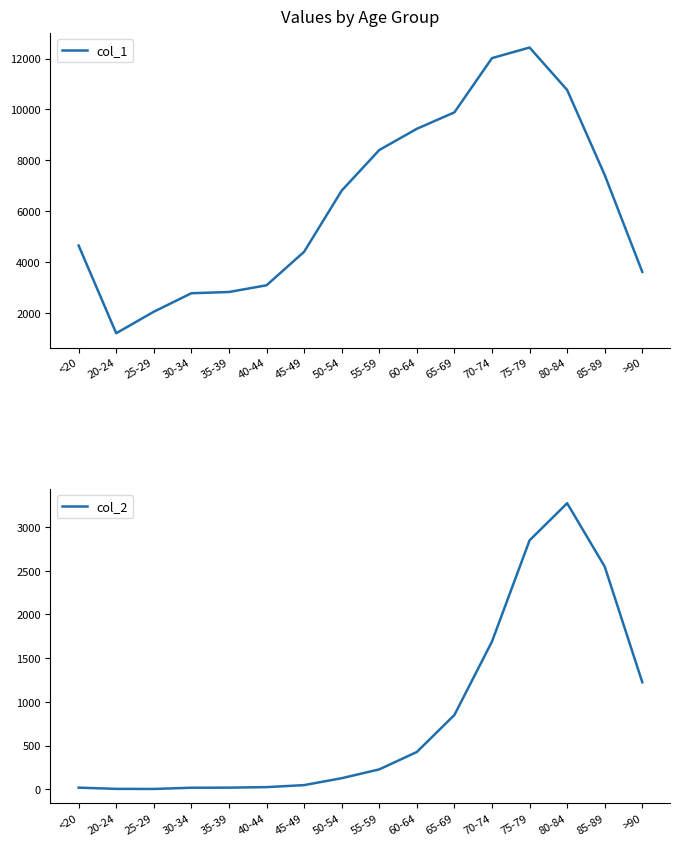

Rank the series by their average value, from highest to lowest.

col_1, col_2